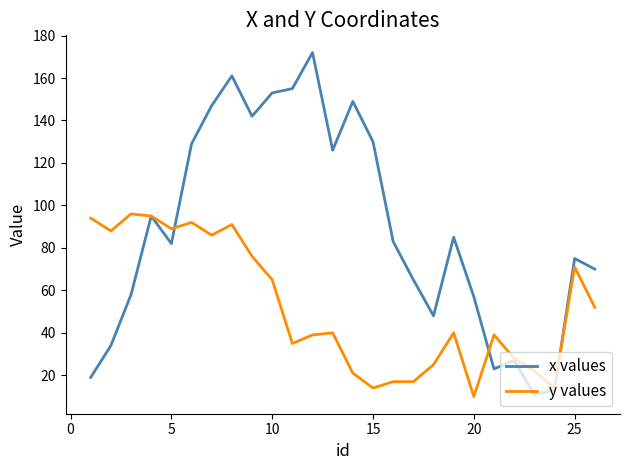

Reading right to left, what are all the values shown in this chart?

x values: 70	75	13	11	27	23	57	85	48	65	83	130	149	126	172	155	153	142	161	147	129	82	95	58	34	19
y values: 52	71	14	22	28	39	10	40	25	17	17	14	21	40	39	35	65	76	91	86	92	89	95	96	88	94